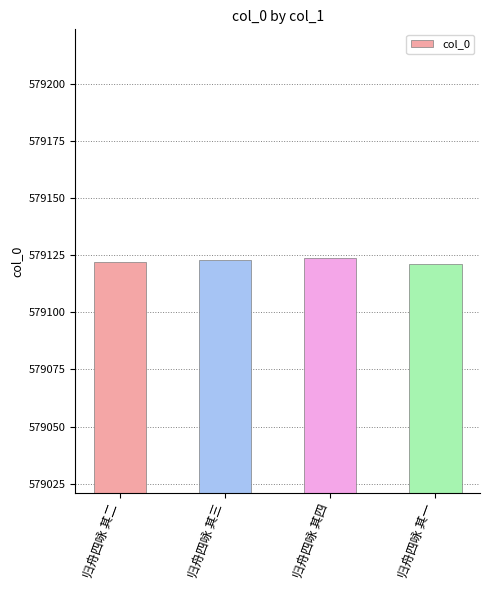

How many bars are there in total?

4